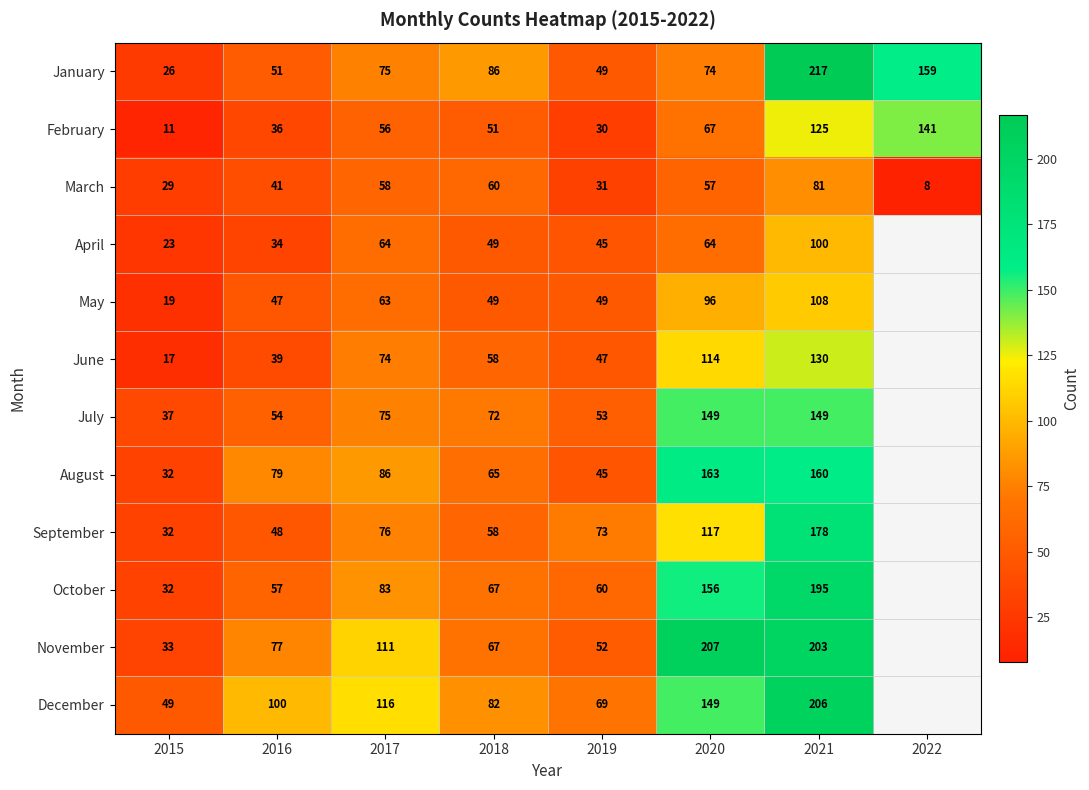

At which category is the sum across all series the highest?

2021